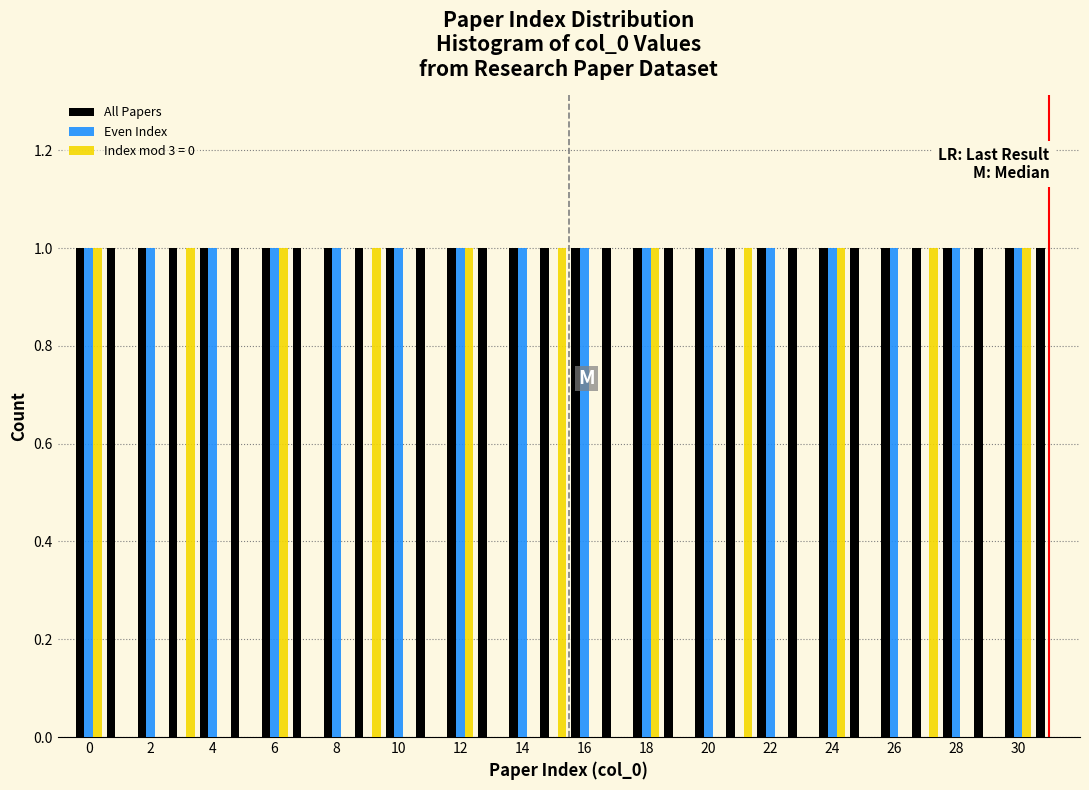

Reading left to right, list every range on the x-axis with the height of the bar of each series over it. Neither the bar edges nor the heights are printed on the chart, so give them approximately, as read against the axes.

-0.5 to 0.5: All Papers=1	Even Index=1	Index mod 3 = 0=1
0.5 to 1.5: All Papers=1	Even Index=0	Index mod 3 = 0=0
1.5 to 2.5: All Papers=1	Even Index=1	Index mod 3 = 0=0
2.5 to 3.5: All Papers=1	Even Index=0	Index mod 3 = 0=1
3.5 to 4.5: All Papers=1	Even Index=1	Index mod 3 = 0=0
4.5 to 5.5: All Papers=1	Even Index=0	Index mod 3 = 0=0
5.5 to 6.5: All Papers=1	Even Index=1	Index mod 3 = 0=1
6.5 to 7.5: All Papers=1	Even Index=0	Index mod 3 = 0=0
7.5 to 8.5: All Papers=1	Even Index=1	Index mod 3 = 0=0
8.5 to 9.5: All Papers=1	Even Index=0	Index mod 3 = 0=1
9.5 to 10.5: All Papers=1	Even Index=1	Index mod 3 = 0=0
10.5 to 11.5: All Papers=1	Even Index=0	Index mod 3 = 0=0
11.5 to 12.5: All Papers=1	Even Index=1	Index mod 3 = 0=1
12.5 to 13.5: All Papers=1	Even Index=0	Index mod 3 = 0=0
13.5 to 14.5: All Papers=1	Even Index=1	Index mod 3 = 0=0
14.5 to 15.5: All Papers=1	Even Index=0	Index mod 3 = 0=1
15.5 to 16.5: All Papers=1	Even Index=1	Index mod 3 = 0=0
16.5 to 17.5: All Papers=1	Even Index=0	Index mod 3 = 0=0
17.5 to 18.5: All Papers=1	Even Index=1	Index mod 3 = 0=1
18.5 to 19.5: All Papers=1	Even Index=0	Index mod 3 = 0=0
19.5 to 20.5: All Papers=1	Even Index=1	Index mod 3 = 0=0
20.5 to 21.5: All Papers=1	Even Index=0	Index mod 3 = 0=1
21.5 to 22.5: All Papers=1	Even Index=1	Index mod 3 = 0=0
22.5 to 23.5: All Papers=1	Even Index=0	Index mod 3 = 0=0
23.5 to 24.5: All Papers=1	Even Index=1	Index mod 3 = 0=1
24.5 to 25.5: All Papers=1	Even Index=0	Index mod 3 = 0=0
25.5 to 26.5: All Papers=1	Even Index=1	Index mod 3 = 0=0
26.5 to 27.5: All Papers=1	Even Index=0	Index mod 3 = 0=1
27.5 to 28.5: All Papers=1	Even Index=1	Index mod 3 = 0=0
28.5 to 29.5: All Papers=1	Even Index=0	Index mod 3 = 0=0
29.5 to 30.5: All Papers=1	Even Index=1	Index mod 3 = 0=1
30.5 to 31.5: All Papers=1	Even Index=0	Index mod 3 = 0=0